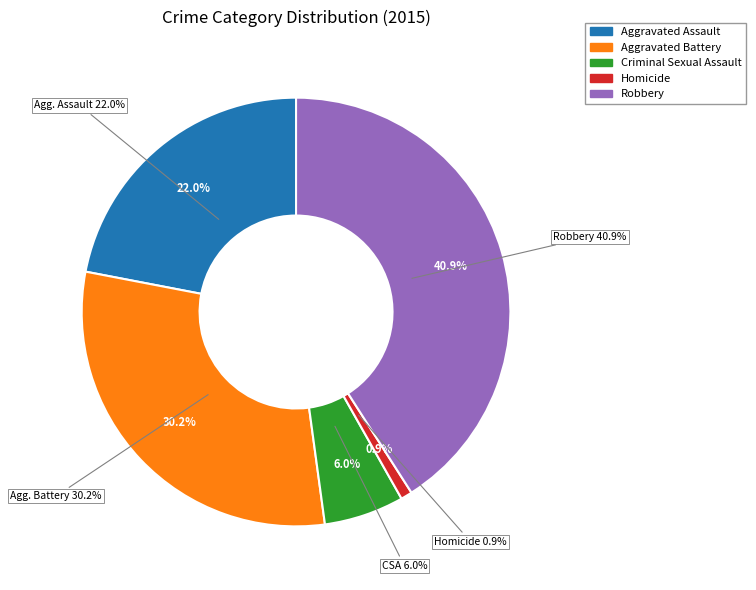

To the nearest percent, what portion does Aggravated Battery represent?

30%